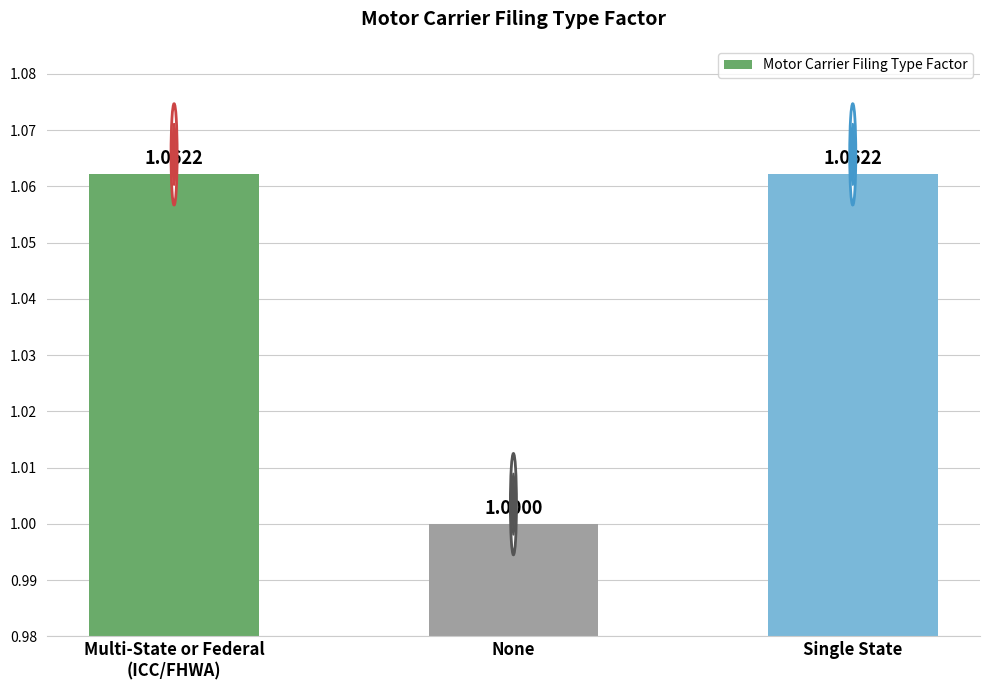

At which label is the value closest to 1?

None